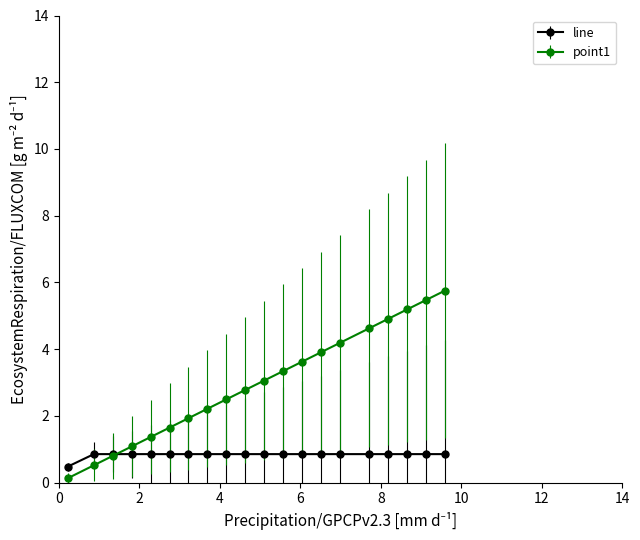

What is the value of the point1 point at the 9th from the left?

2.5